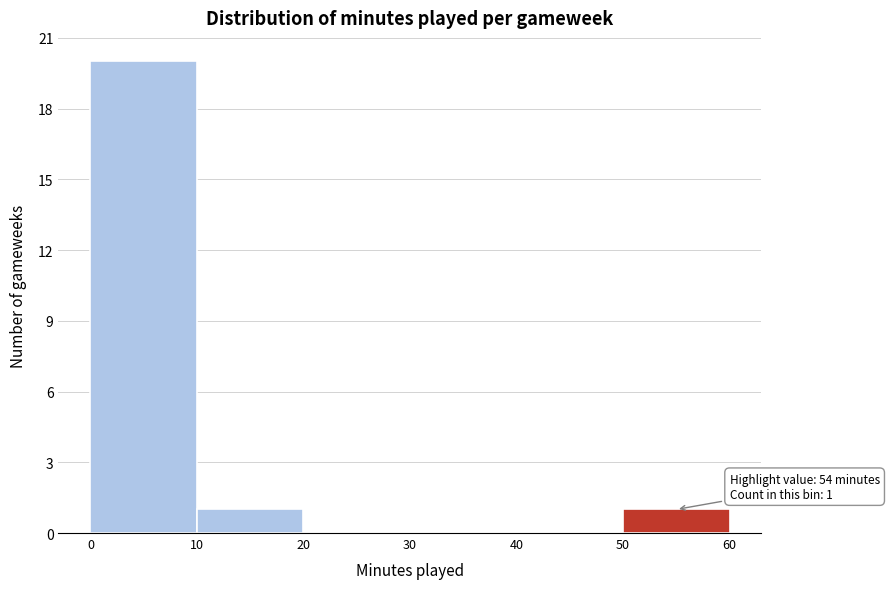

Over which range of the x-axis is the bar tallest?

0 to 10